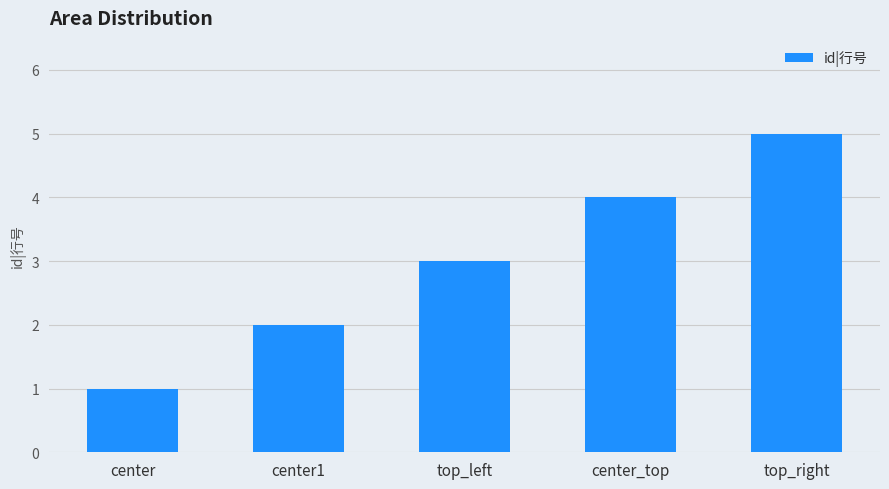

What is the minimum value shown in the chart?

1